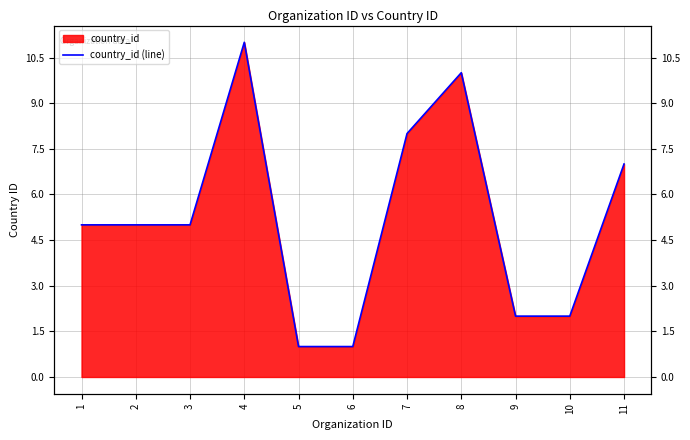

What is the sum of all values?

57